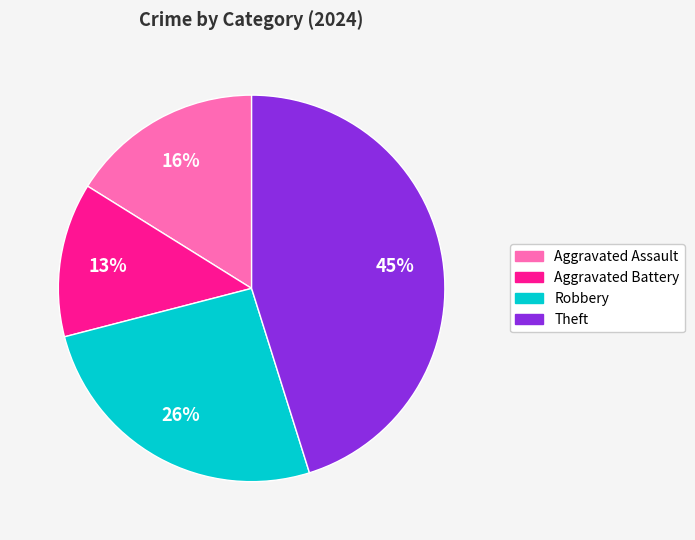

To the nearest percent, what is the difference between the largest and smallest slice percentages?

32%